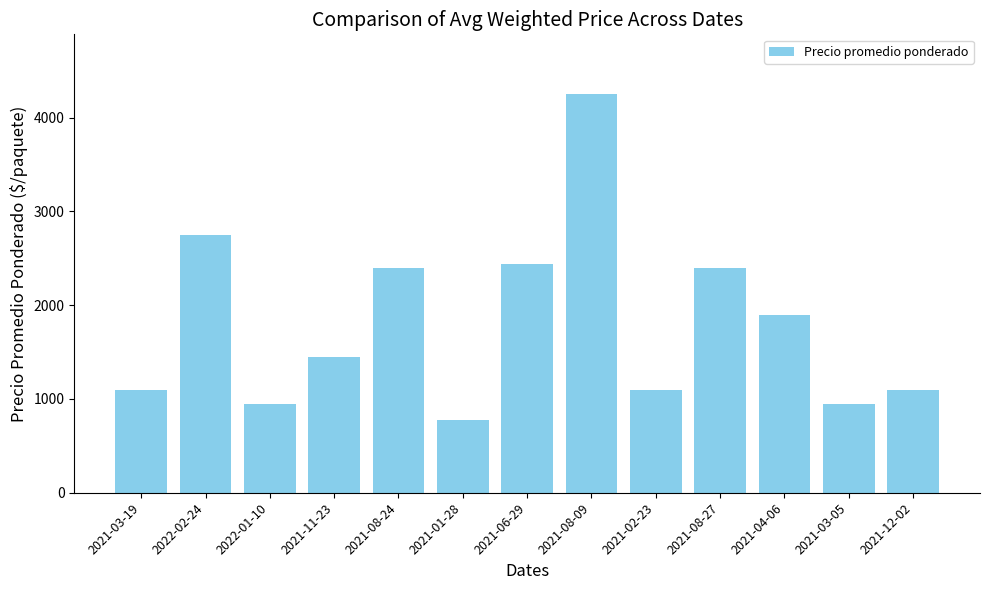

How many data points does each series have?

13